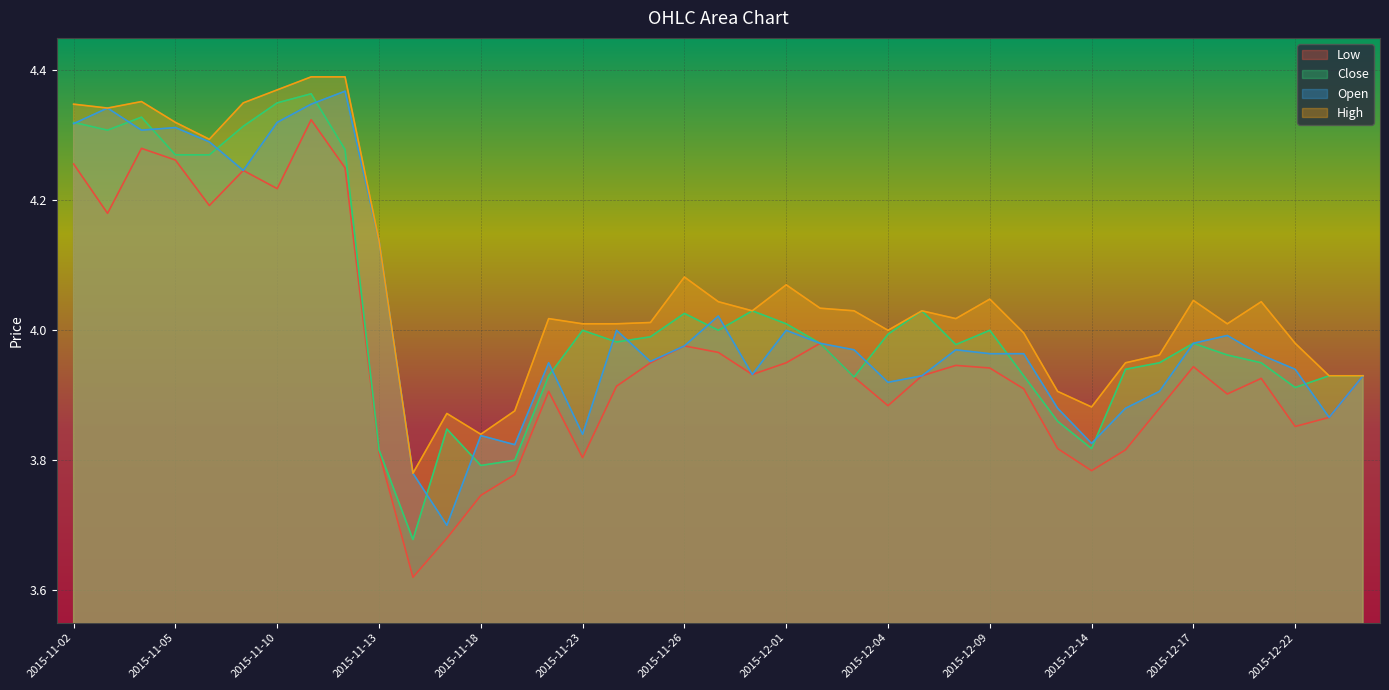

At which category does Open reach its first local peak?

2015-11-03